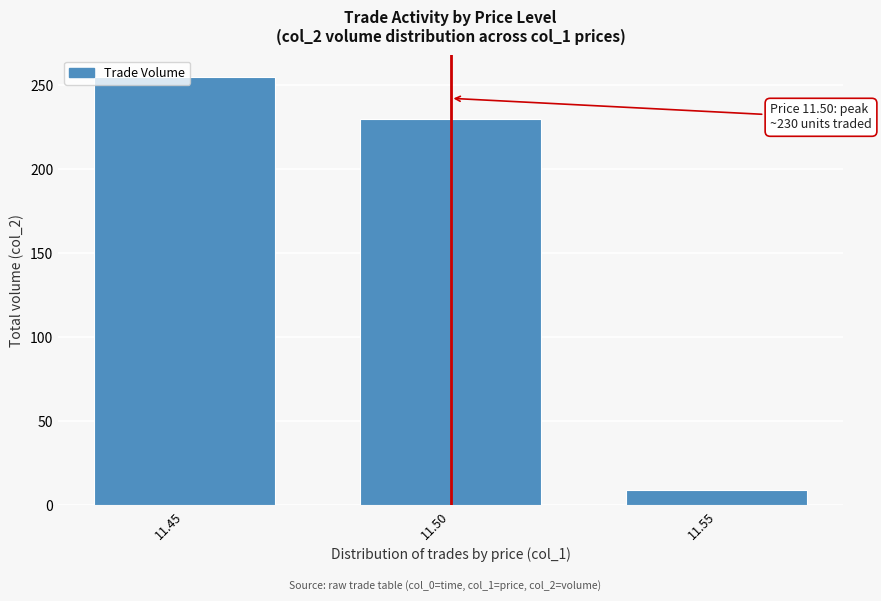

What is the value of the 1st bar from the left?

255